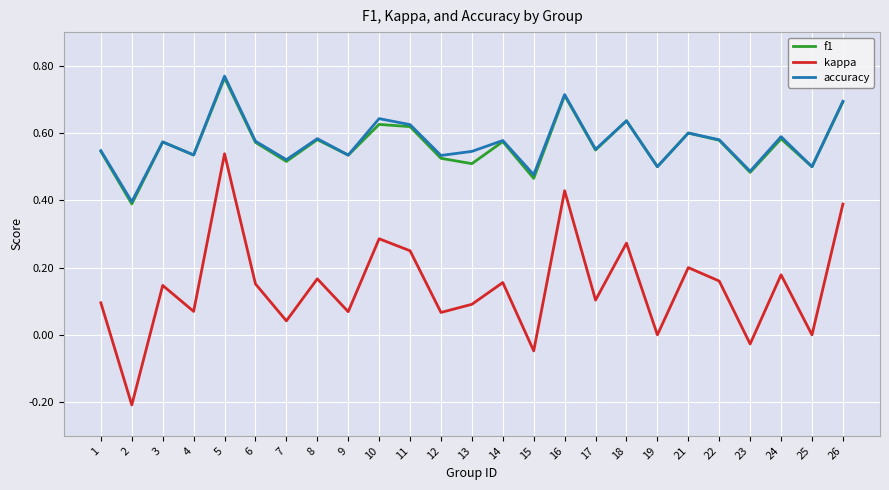

Where is the first local maximum for kappa?

3